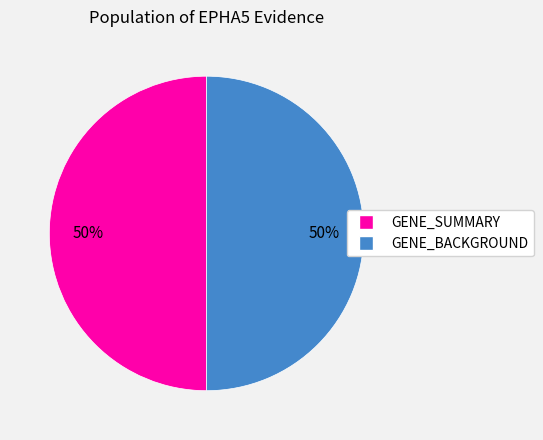

To the nearest percent, what is the average slice percentage?

50%